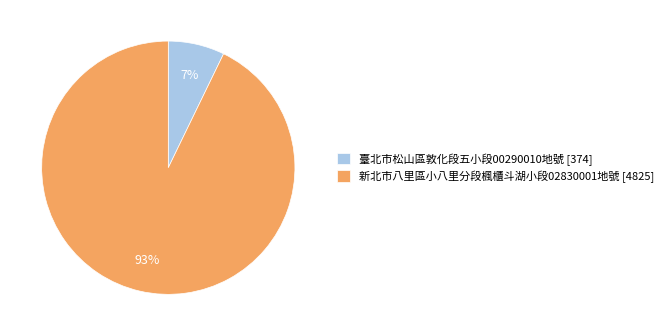

Is it true that 臺北市松山區敦化段五小段00290010地號 is 7% of the pie?

True